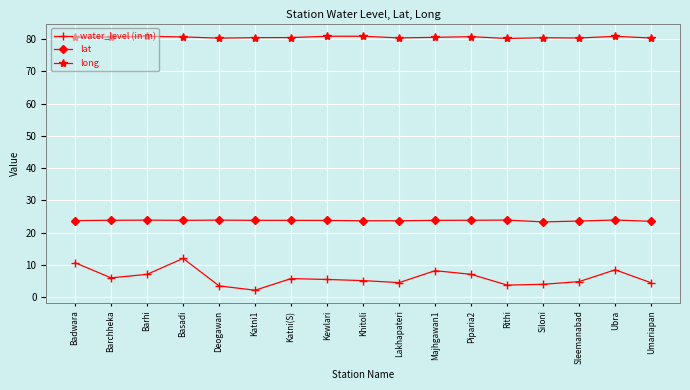

True or false: lat and water_level (in m) cross at least once.

False